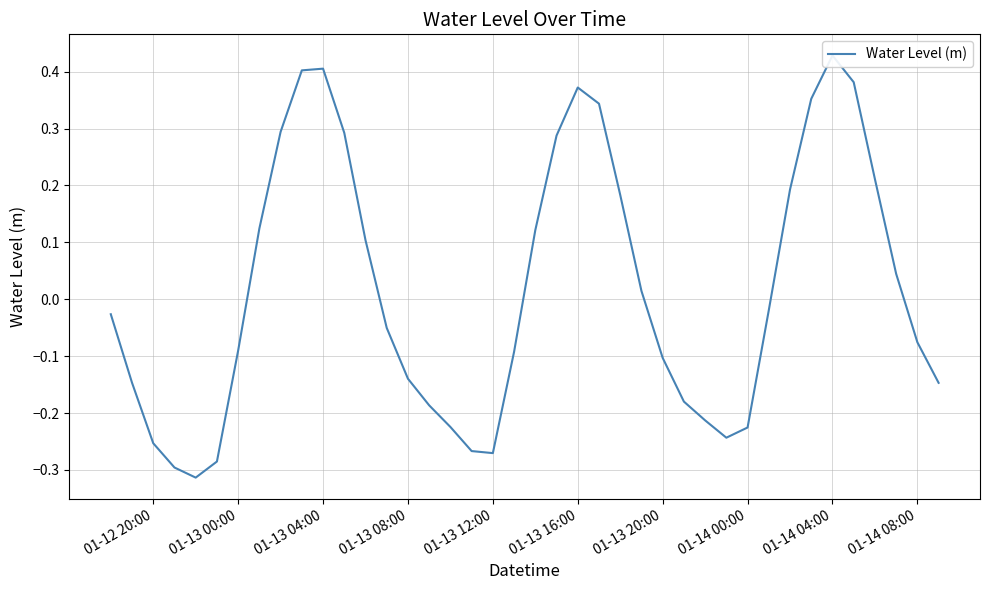

What value does the data have at 01-13 00:00?

-0.1